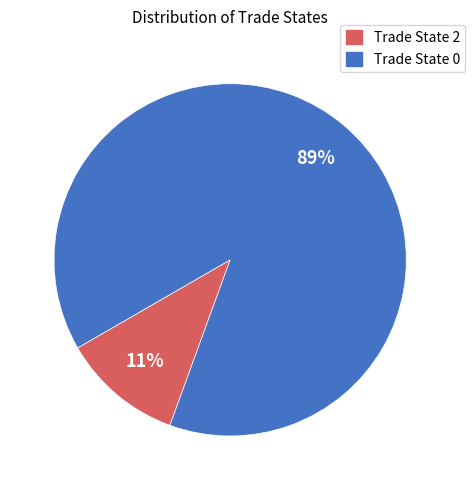

Is there a majority slice in this chart?

Yes